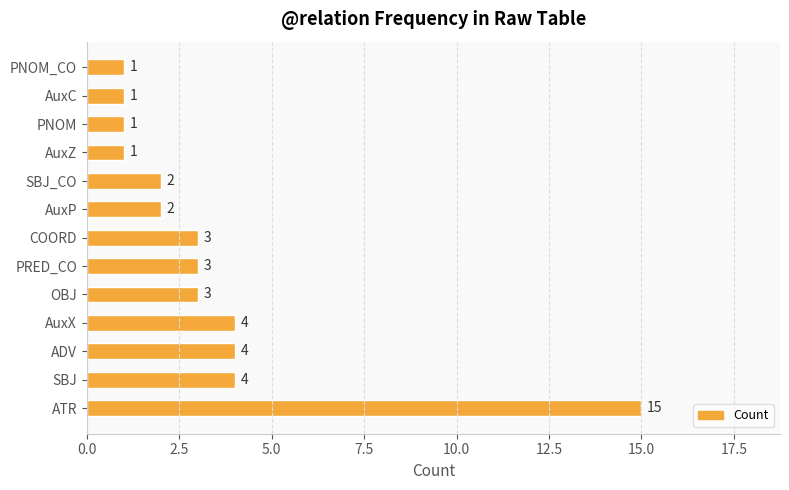

Reading bottom to top, extract all data points from this chart.

15	4	4	4	3	3	3	2	2	1	1	1	1